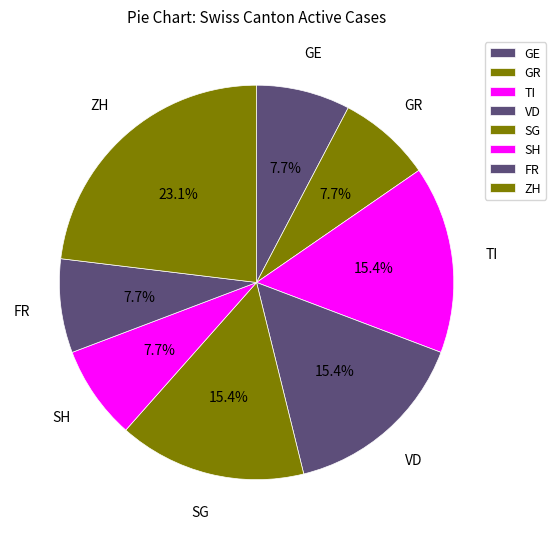

How many slices are in this pie chart?

8